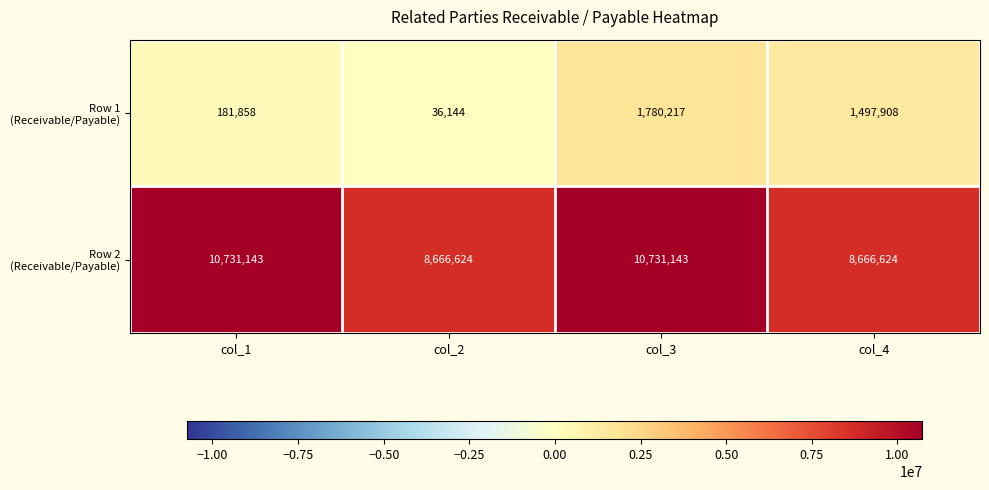

What is the total value across all series at col_2?

8702768